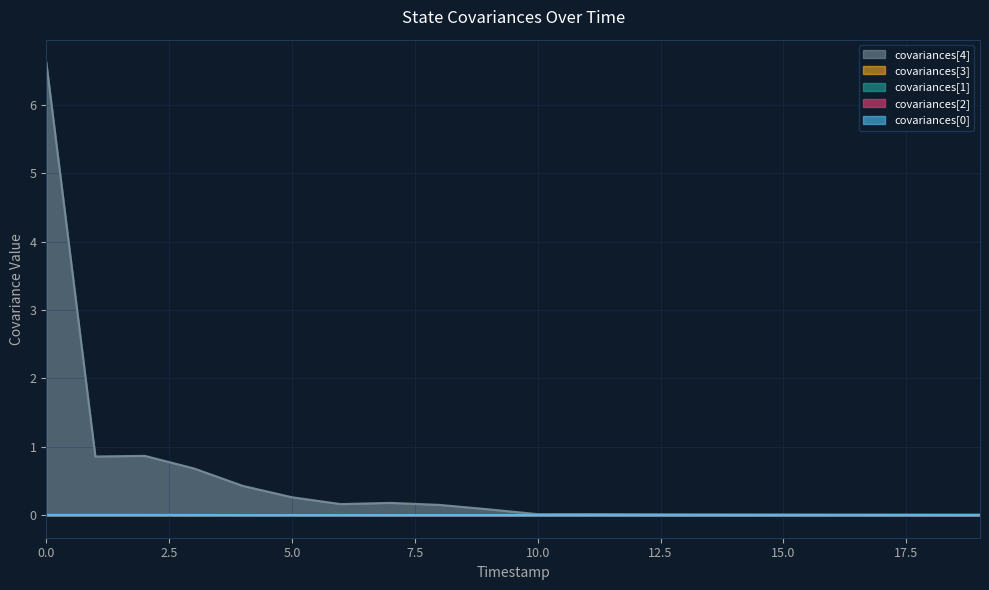

How many lines are shown in the chart?

5